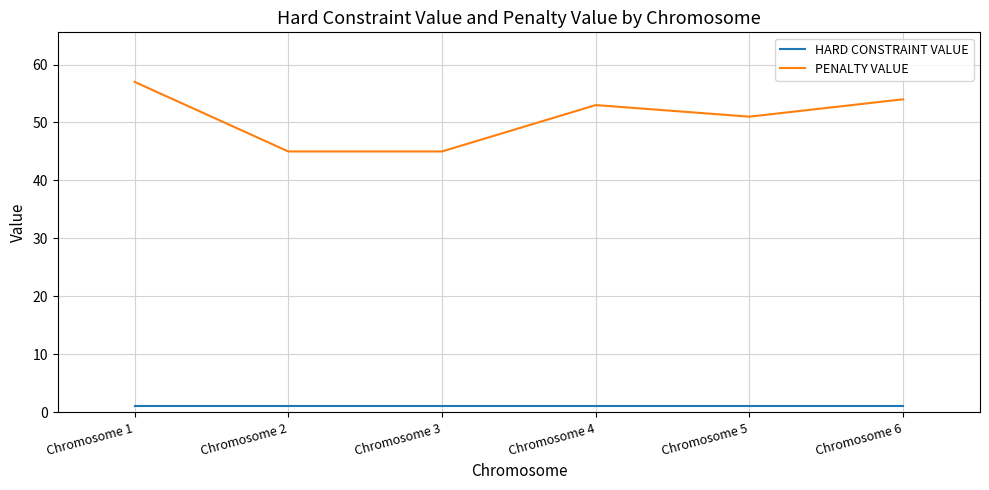

True or false: HARD CONSTRAINT VALUE and PENALTY VALUE cross at least once.

False